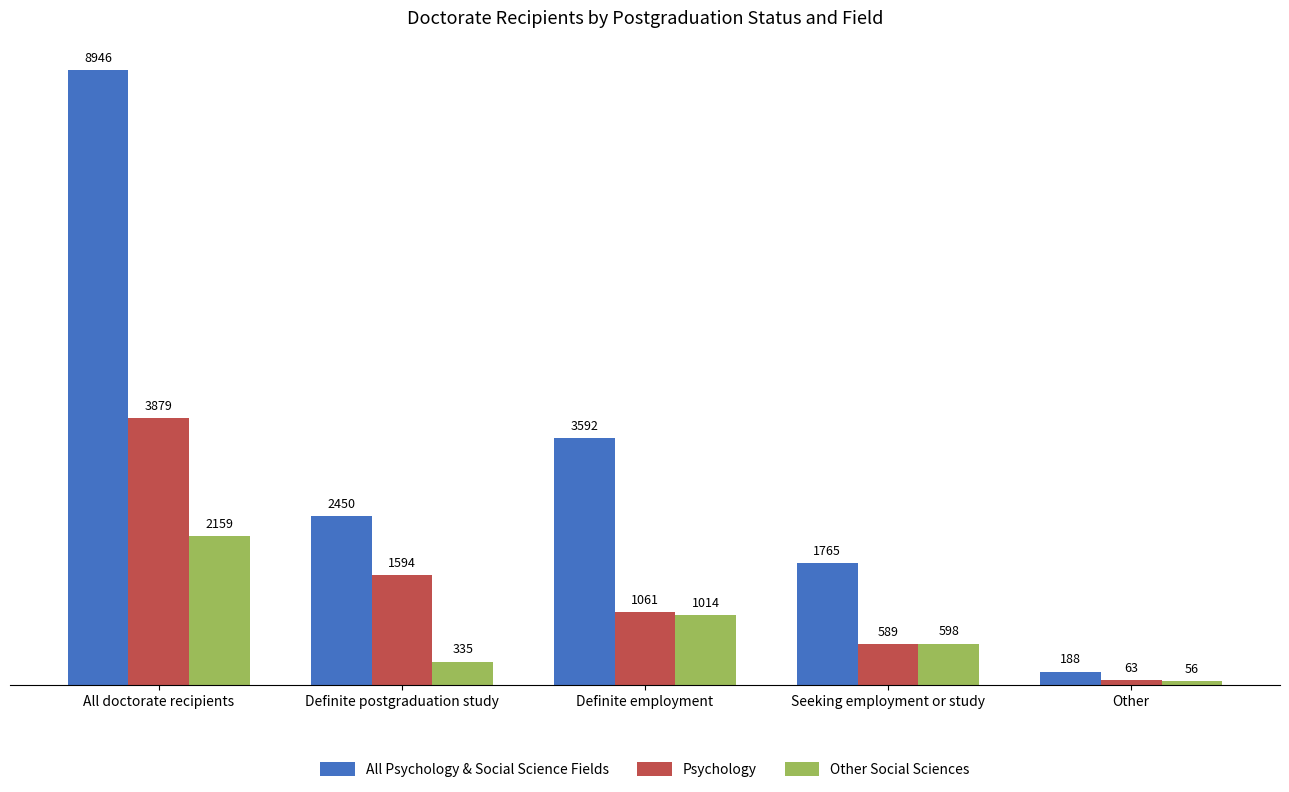

What position from the left is Definite employment?

3